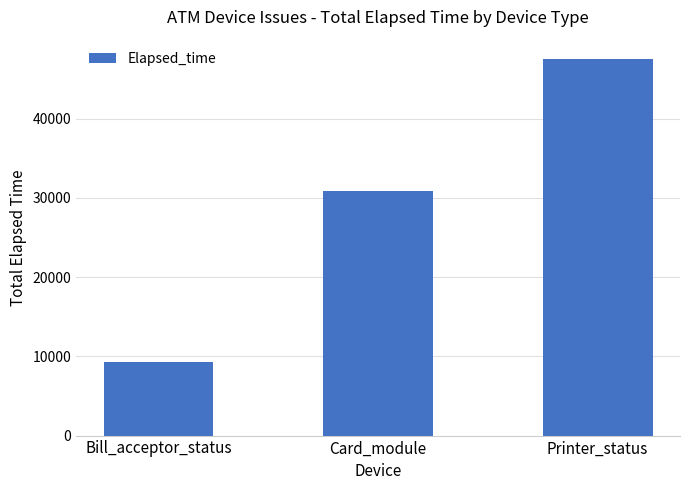

Reading left to right, what are all the values shown in this chart?

9315	30851	47582